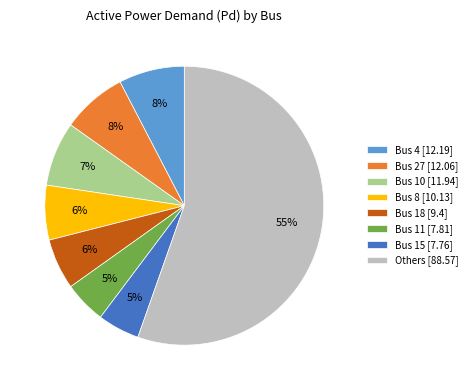

Does any single category account for the majority?

Yes